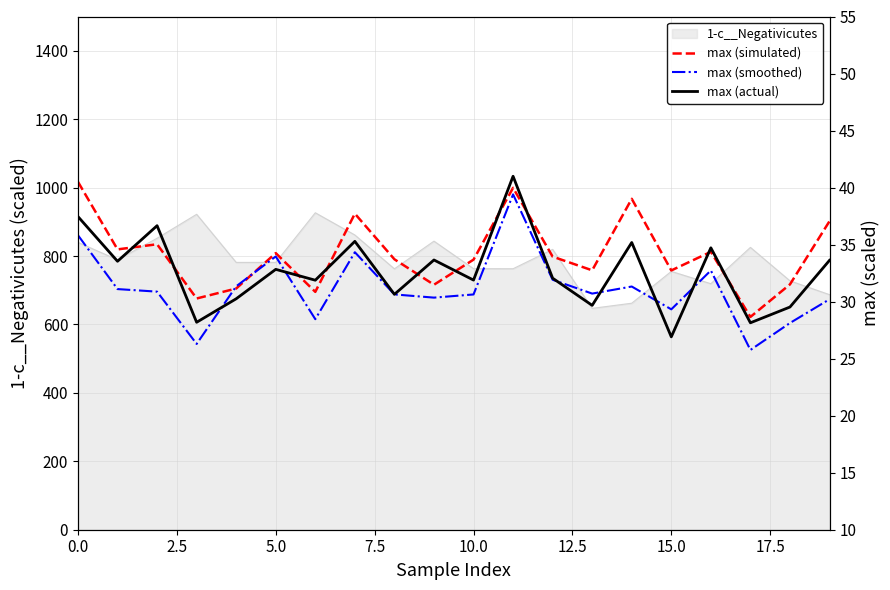

What is the difference between the maximum and minimum values in the max (actual) series?

14.1